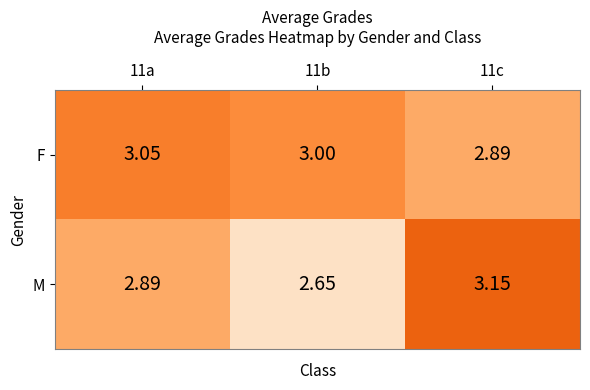

How many categories are shown in the chart?

3